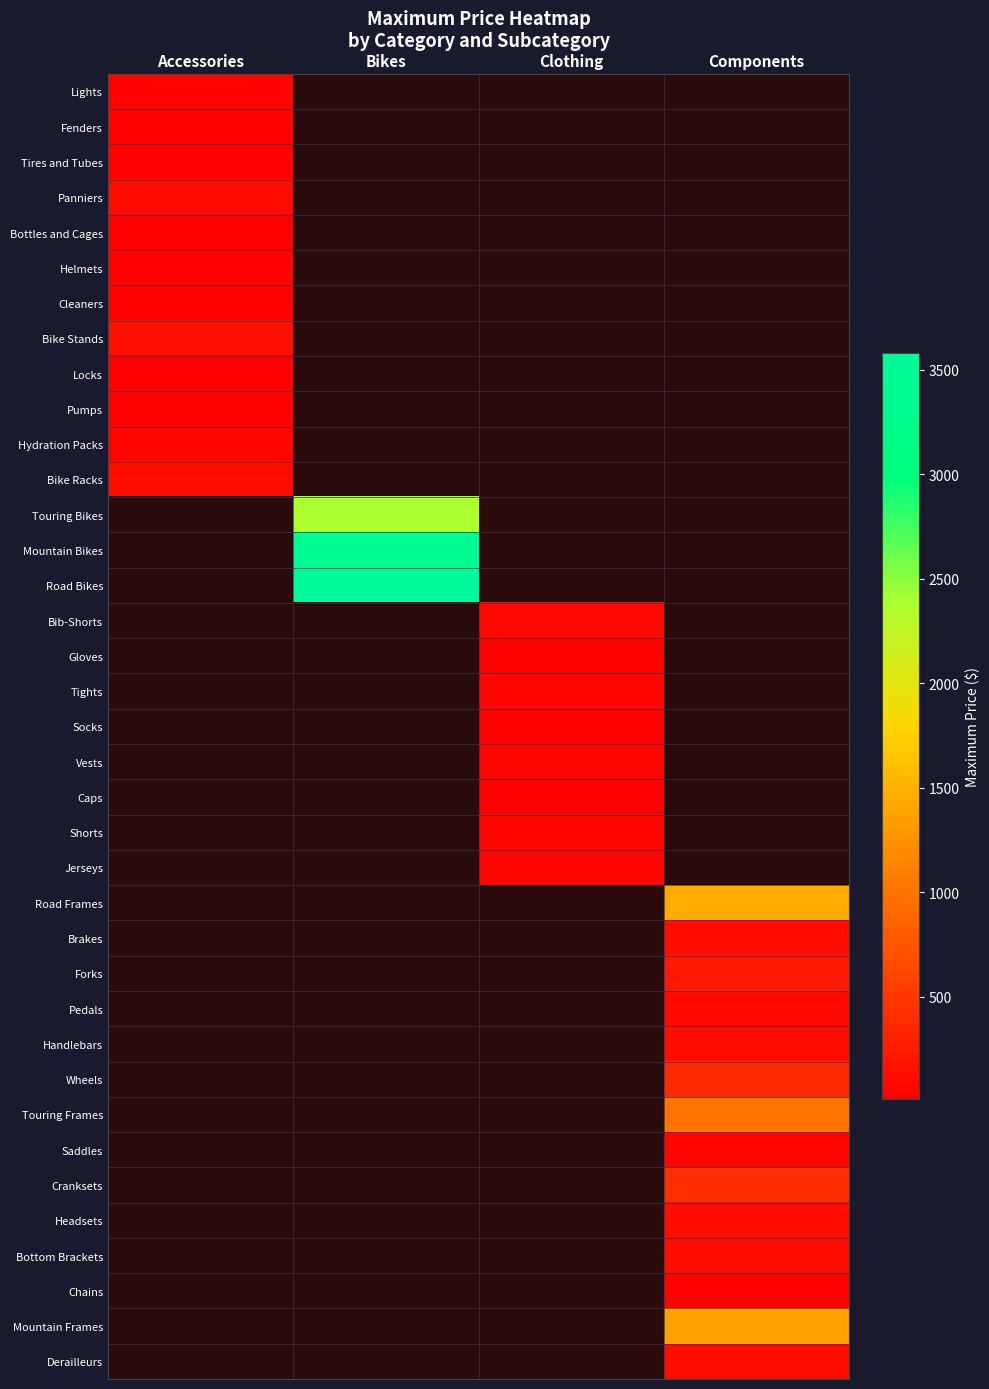

At how many categories does at least one series exceed 1599?

1